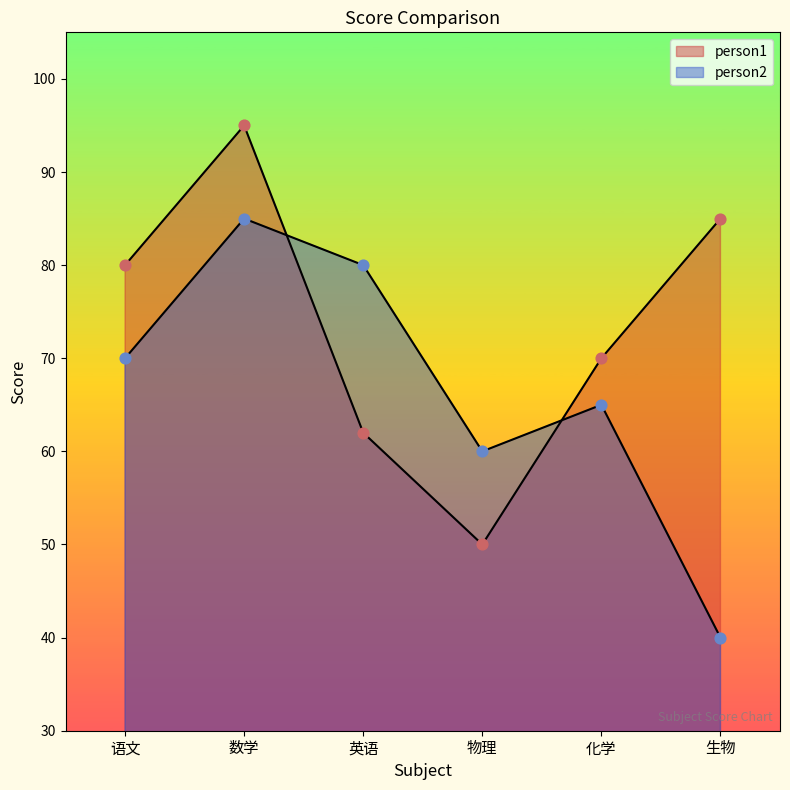

At how many categories does at least one series exceed 61?

5